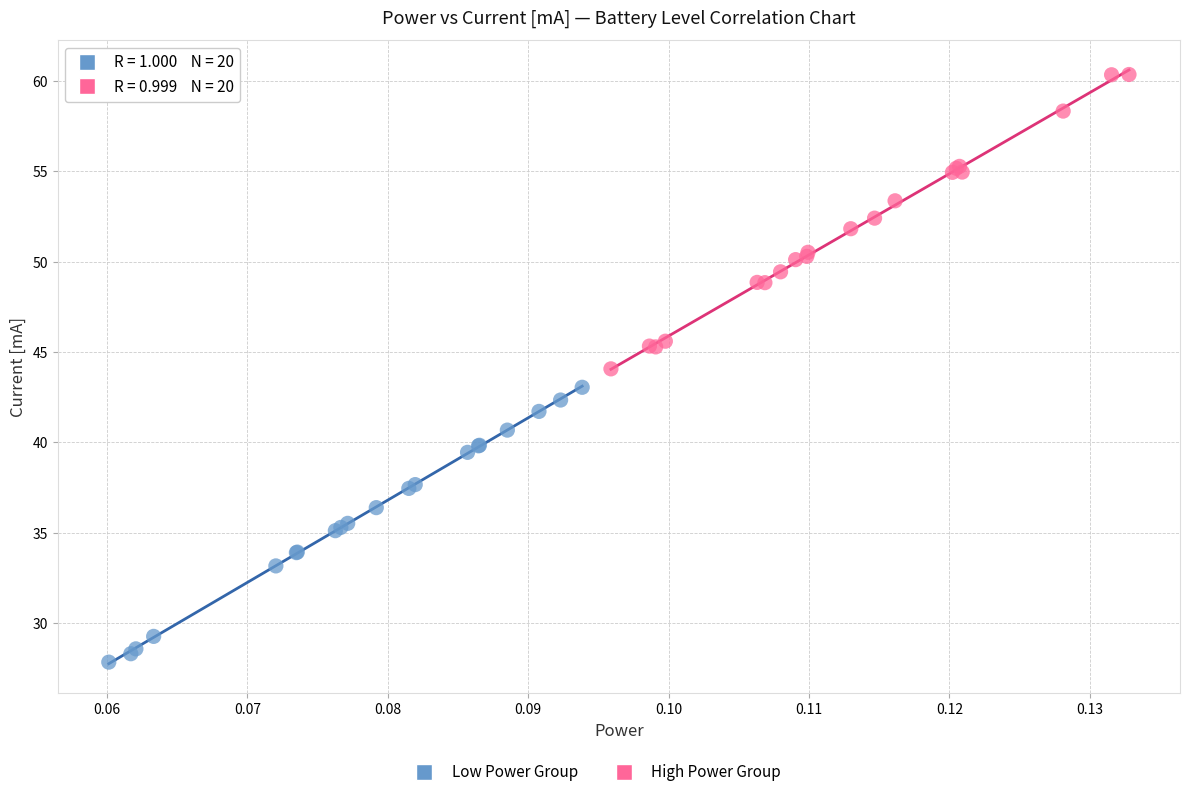

Which series reaches the minimum Y coordinate?

Low Power Group